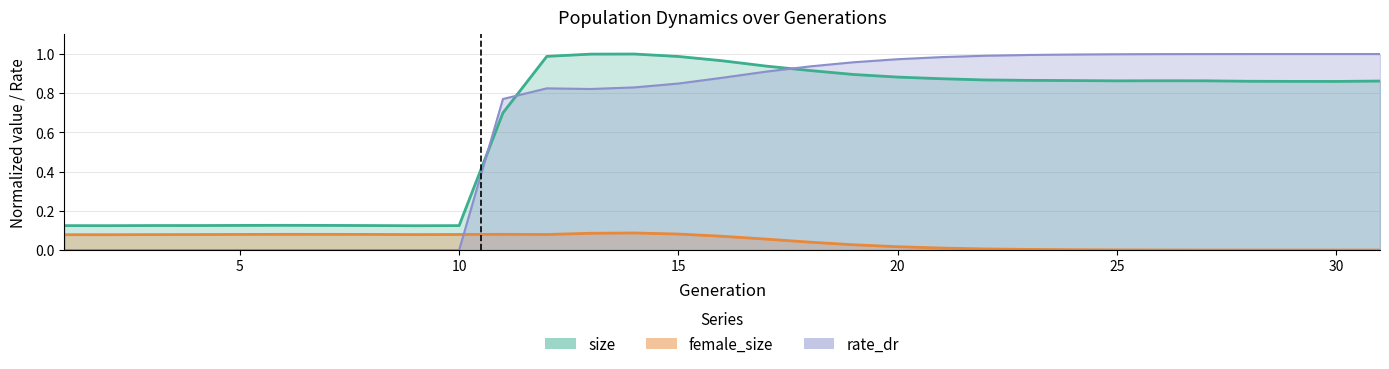

Reading left to right, extract all data points from this chart.

size: 1=0.1	2=0.1	3=0.1	4=0.1	5=0.1	6=0.1	7=0.1	8=0.1	9=0.1	10=0.1	11=0.7	12=1.0	13=1.0	14=1.0	15=1.0	16=1.0	17=0.9	18=0.9	19=0.9	20=0.9	21=0.9	22=0.9	23=0.9	24=0.9	25=0.9	26=0.9	27=0.9	28=0.9	29=0.9	30=0.9	31=0.9
female_size: 1=0.1	2=0.1	3=0.1	4=0.1	5=0.1	6=0.1	7=0.1	8=0.1	9=0.1	10=0.1	11=0.1	12=0.1	13=0.1	14=0.1	15=0.1	16=0.1	17=0.1	18=0.0	19=0.0	20=0.0	21=0.0	22=0.0	23=0.0	24=0.0	25=0.0	26=0.0	27=0.0	28=0.0	29=0.0	30=0.0	31=0.0
rate_dr: 1=0.0	2=0.0	3=0.0	4=0.0	5=0.0	6=0.0	7=0.0	8=0.0	9=0.0	10=0.0	11=0.8	12=0.8	13=0.8	14=0.8	15=0.8	16=0.9	17=0.9	18=0.9	19=1.0	20=1.0	21=1.0	22=1.0	23=1.0	24=1.0	25=1.0	26=1.0	27=1.0	28=1.0	29=1.0	30=1.0	31=1.0